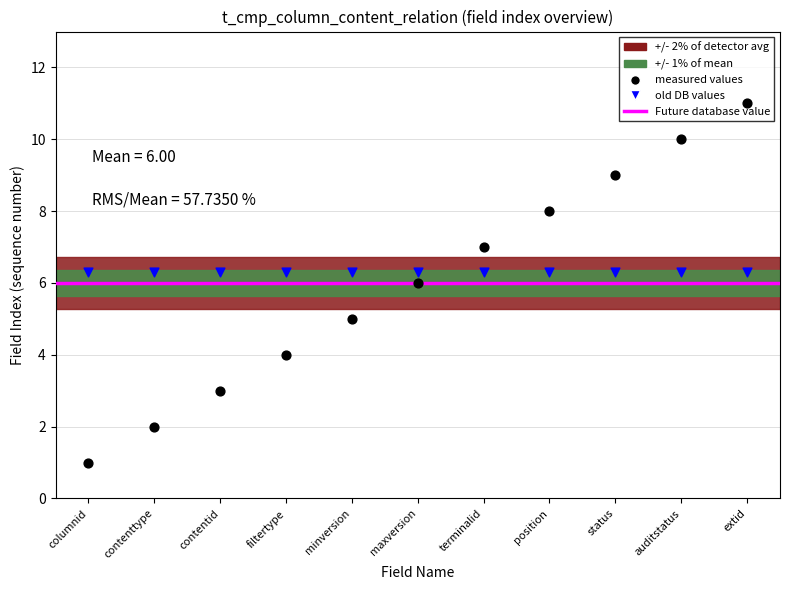

Approximately how many times larger is the value at contentid compared to status?

0.3